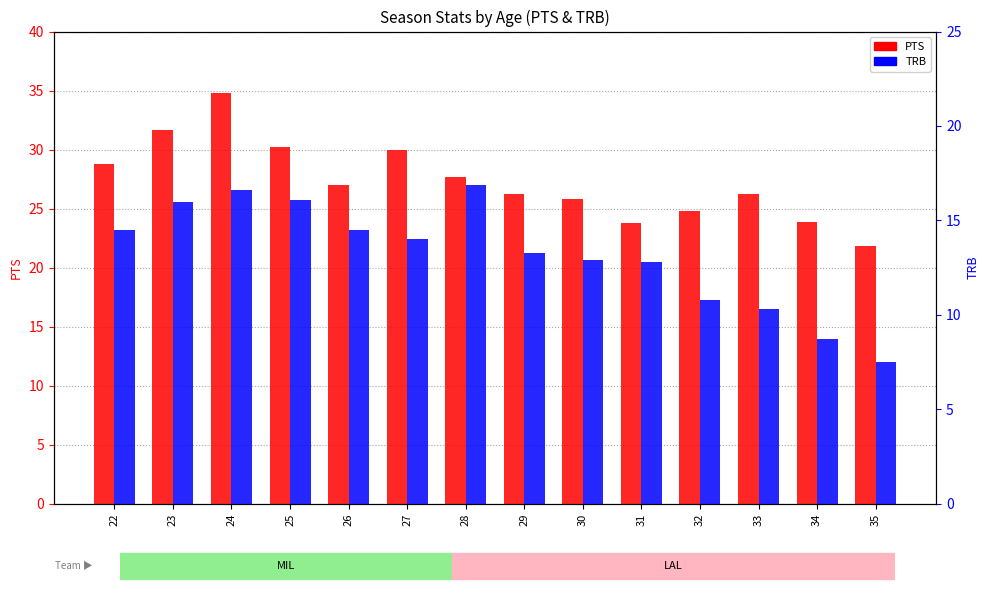

What is the difference between the PTS values at 31 and 24?

11.0